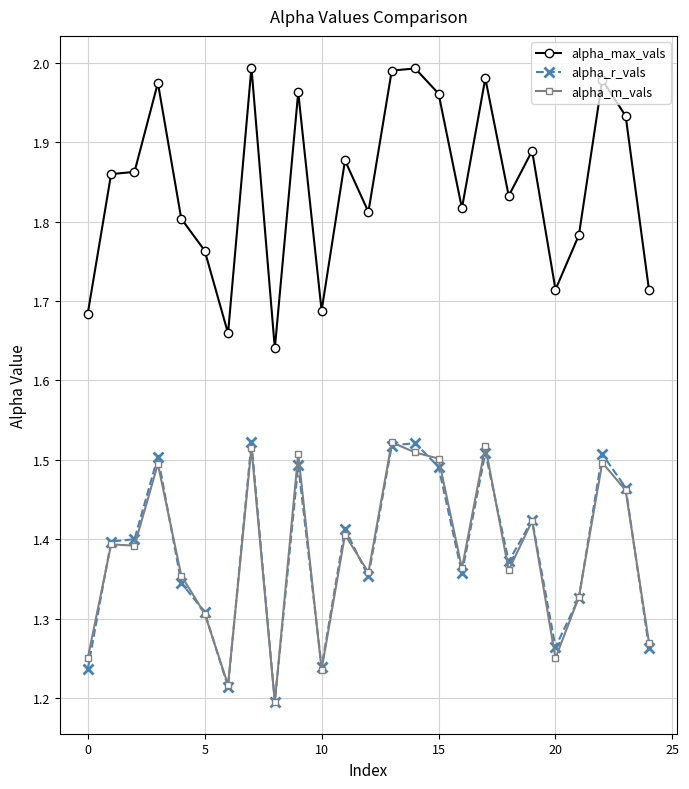

Which series has the largest range (max minus min)?

alpha_max_vals